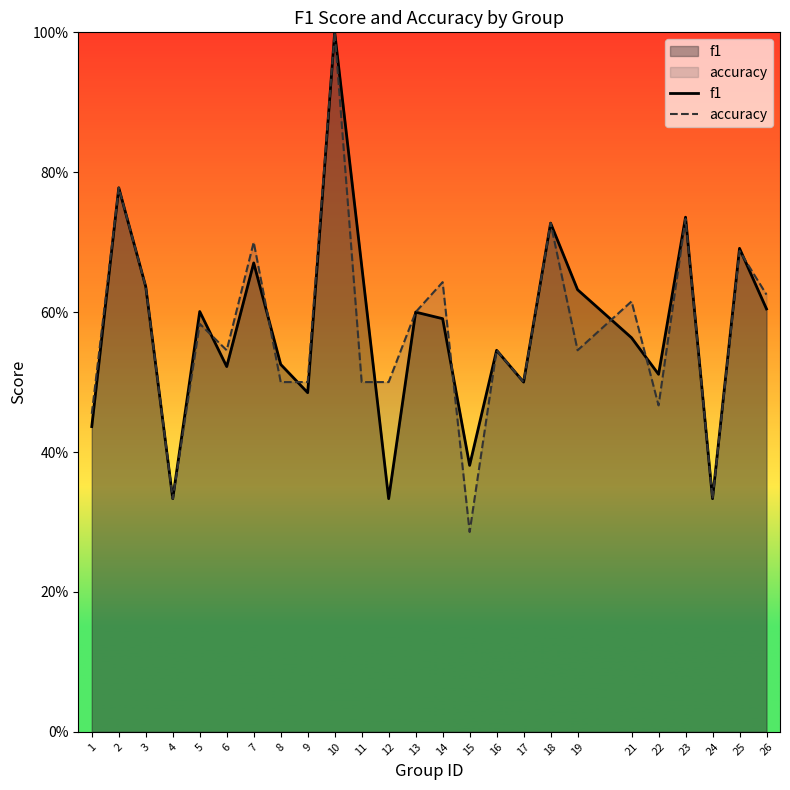

Reading left to right, what are all the values shown in this chart?

f1: 1=0.4	2=0.8	3=0.6	4=0.3	5=0.6	6=0.5	7=0.7	8=0.5	9=0.5	10=1.0	11=0.7	12=0.3	13=0.6	14=0.6	15=0.4	16=0.5	17=0.5	18=0.7	19=0.6	21=0.6	22=0.5	23=0.7	24=0.3	25=0.7	26=0.6
accuracy: 1=0.5	2=0.8	3=0.6	4=0.3	5=0.6	6=0.5	7=0.7	8=0.5	9=0.5	10=1.0	11=0.5	12=0.5	13=0.6	14=0.6	15=0.3	16=0.5	17=0.5	18=0.7	19=0.5	21=0.6	22=0.5	23=0.7	24=0.3	25=0.7	26=0.6